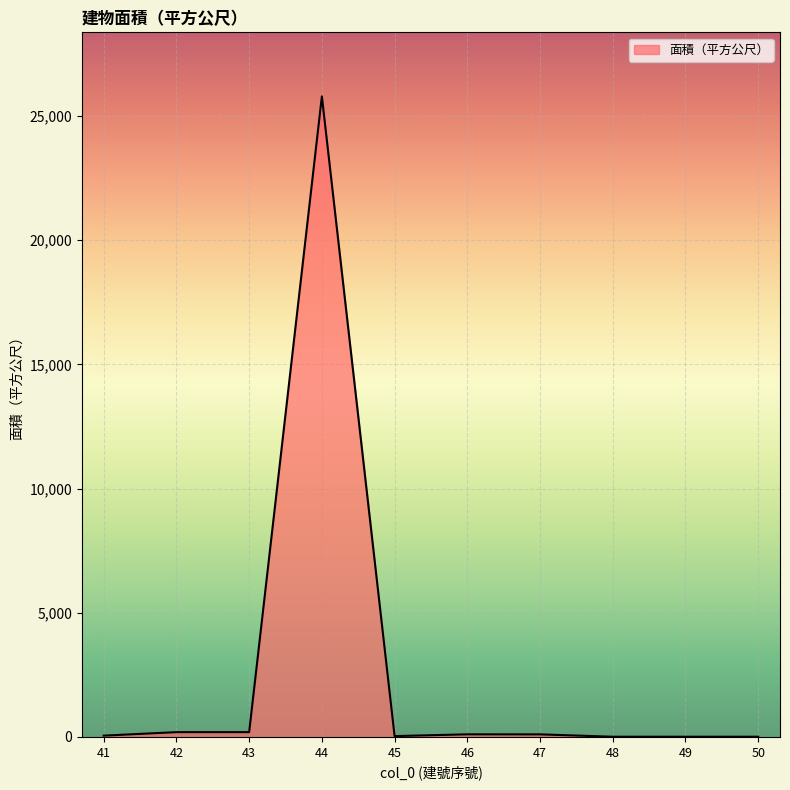

What is the greatest value displayed?

25788.1